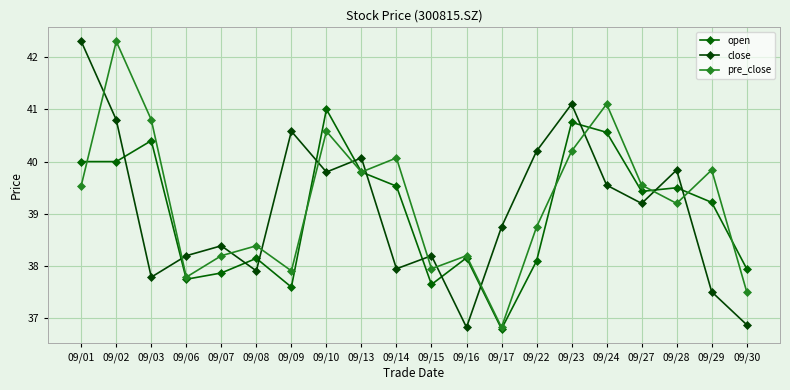

Rank the series by their maximum value, from lowest to highest.

open, close, pre_close